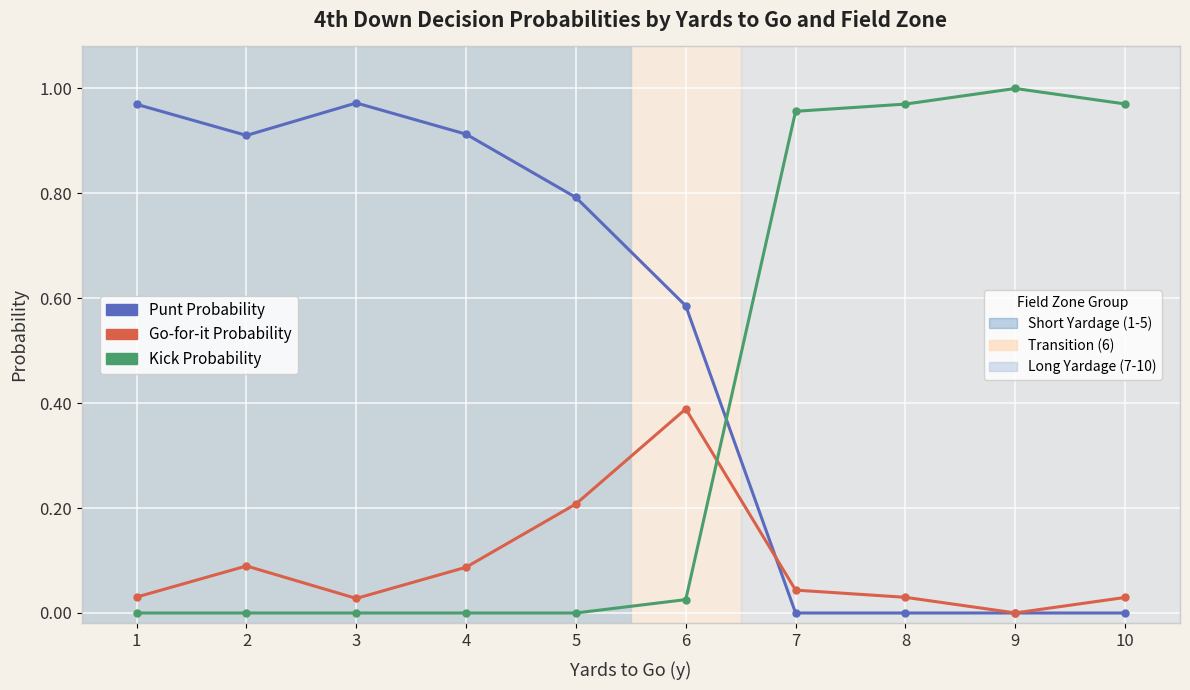

Which label corresponds to the largest value in the chart?

9